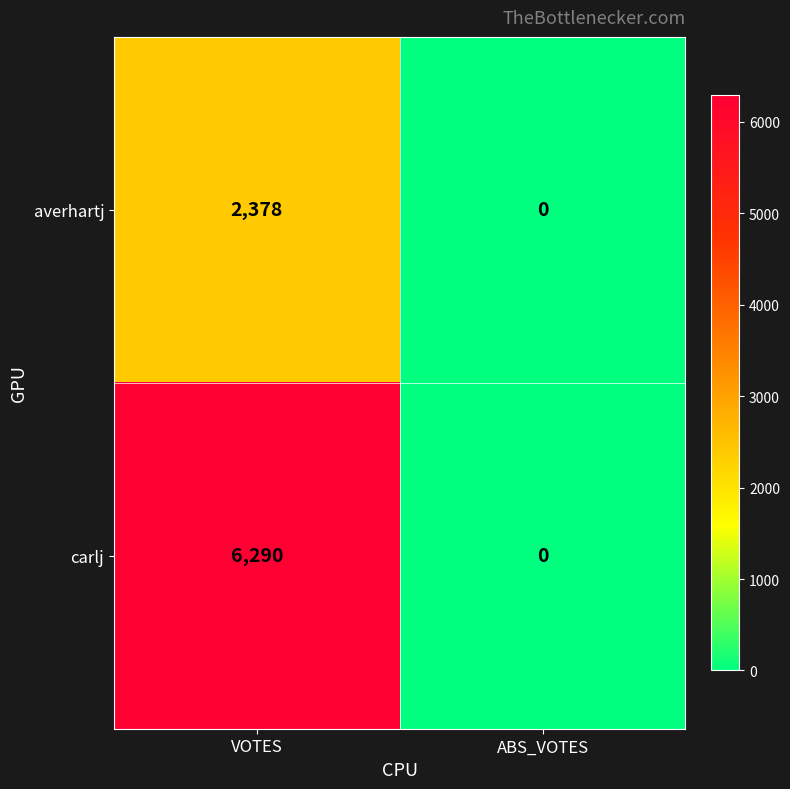

Reading left to right, extract all data points from this chart.

averhartj: 2378	0
carlj: 6290	0